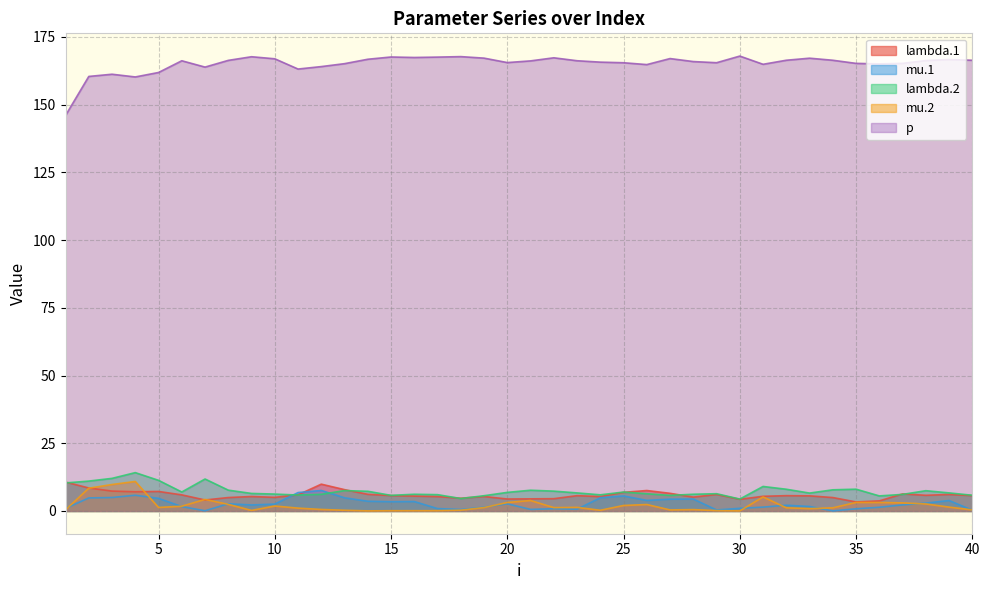

Is the value of p at 19 greater than the value of mu.2 at 2?

Yes